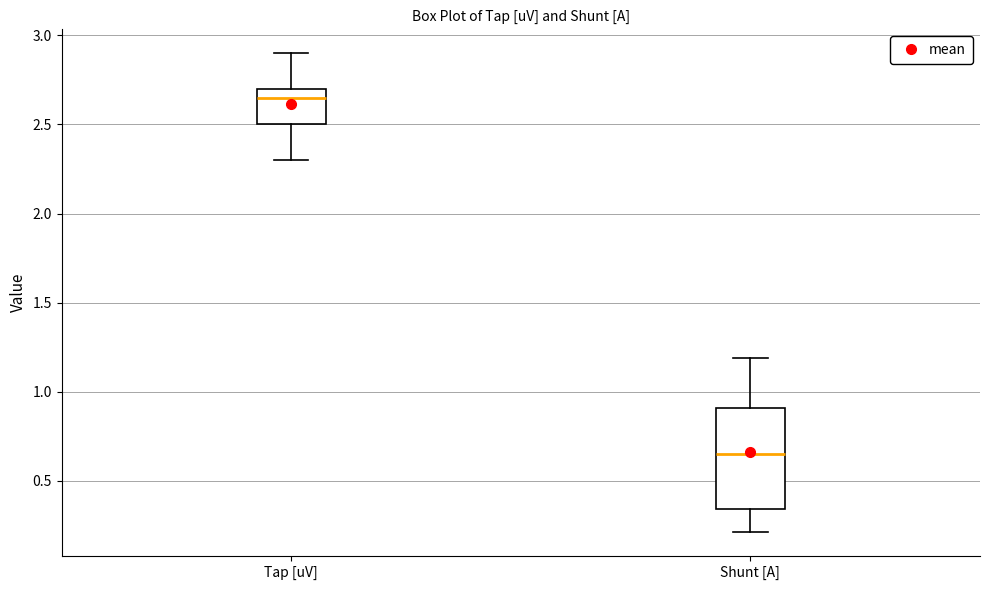

Where does the lower whisker of the box for Tap [uV] end on the y-axis? The values are not printed on the chart, so give them approximately, as read against the axis.

2.30